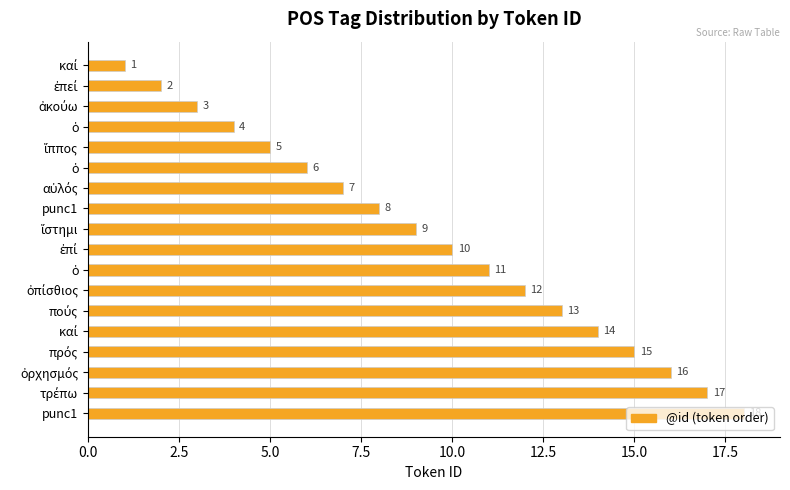

How many distinct data groups are displayed?

1